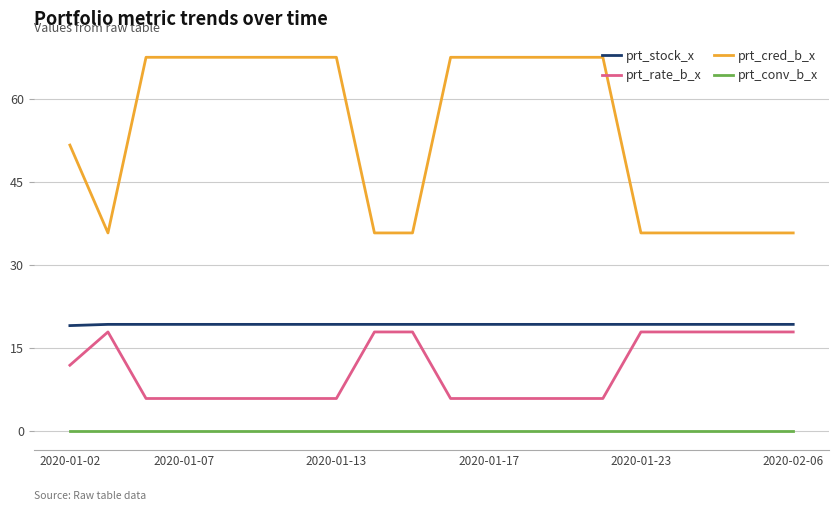

What is the maximum value shown in the chart?

67.5